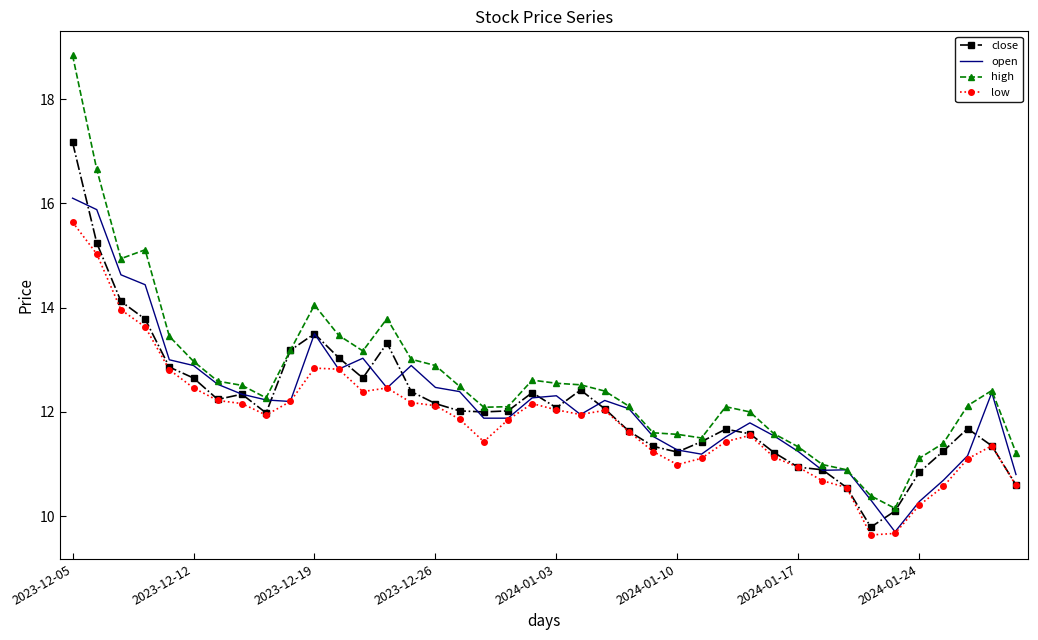

Rank the series by their maximum value, from highest to lowest.

high, close, open, low